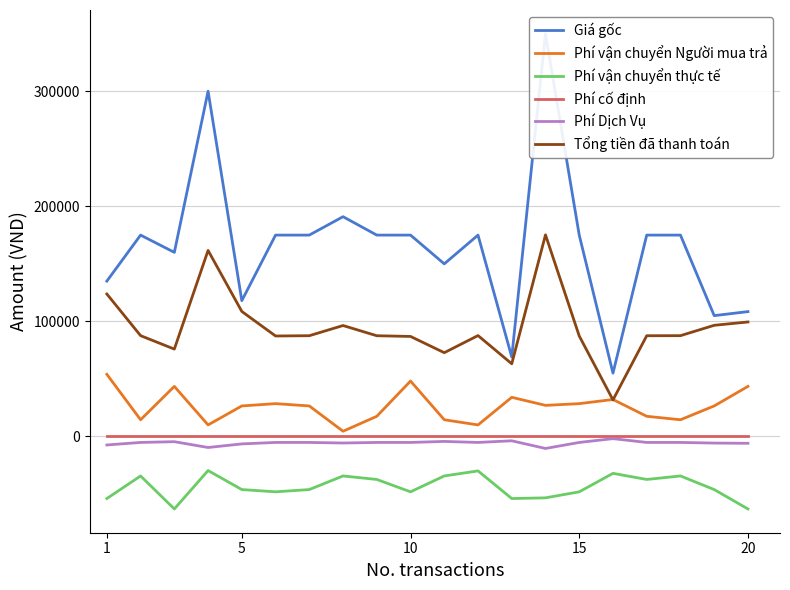

True or false: Phí cố định and Phí vận chuyển thực tế cross at least once.

False